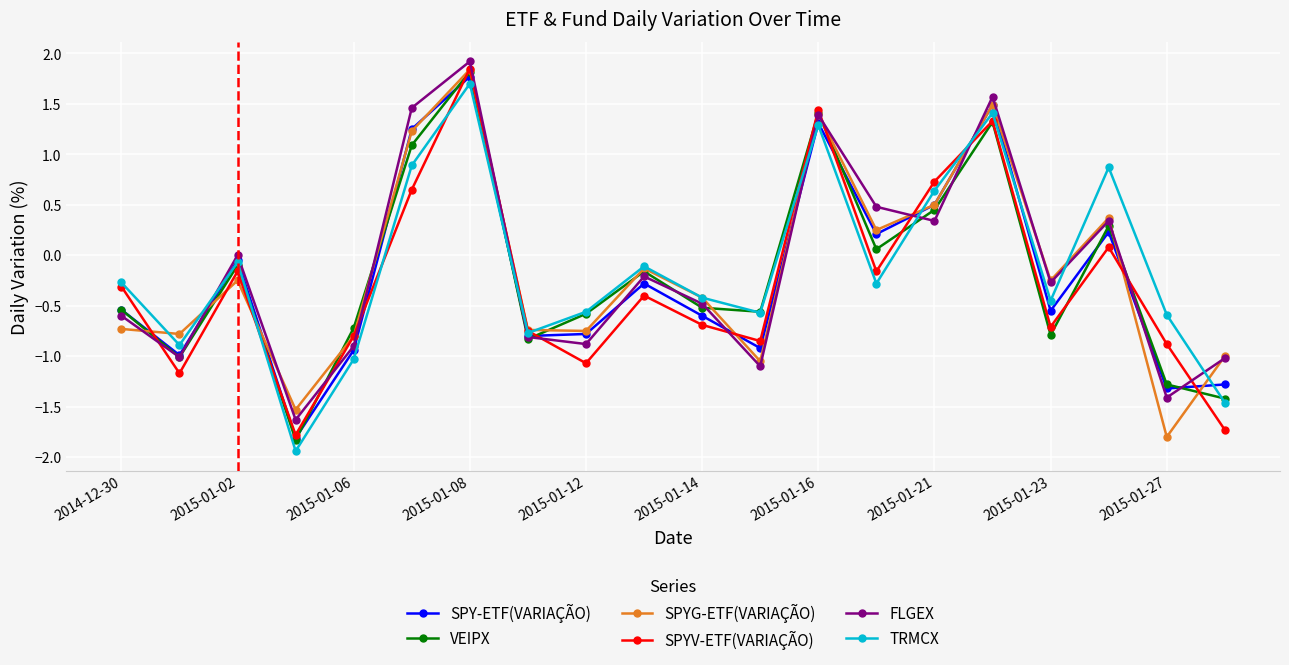

What is the value of the SPY-ETF(VARIAÇÃO) point at the 20th from the left?

-1.3